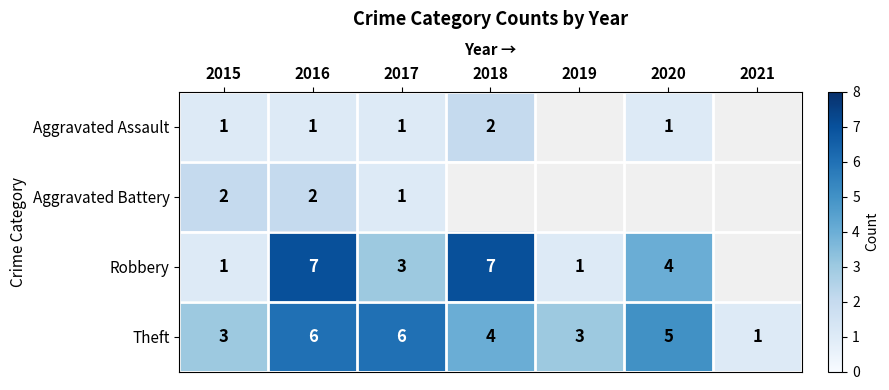

True or false: Aggravated Assault has a value of 0 at 2020.

False